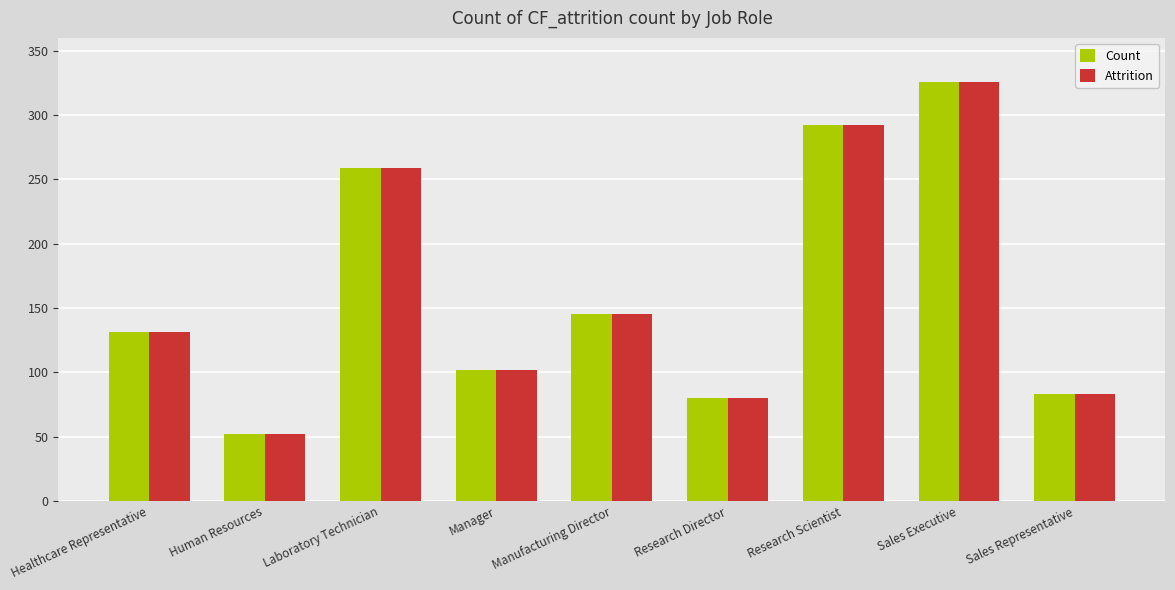

Reading left to right, what are all the values shown in this chart?

Count: Healthcare Representative=131	Human Resources=52	Laboratory Technician=259	Manager=102	Manufacturing Director=145	Research Director=80	Research Scientist=292	Sales Executive=326	Sales Representative=83
Attrition: Healthcare Representative=131	Human Resources=52	Laboratory Technician=259	Manager=102	Manufacturing Director=145	Research Director=80	Research Scientist=292	Sales Executive=326	Sales Representative=83